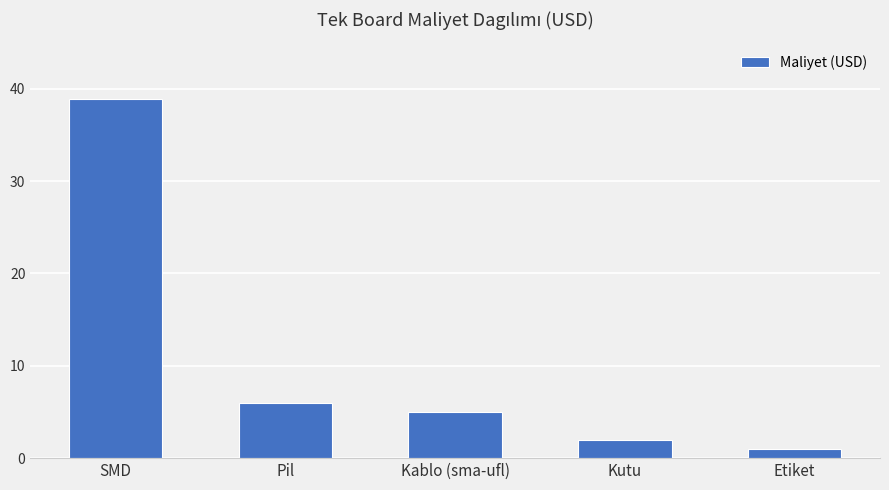

What is the sum of all values?

52.9